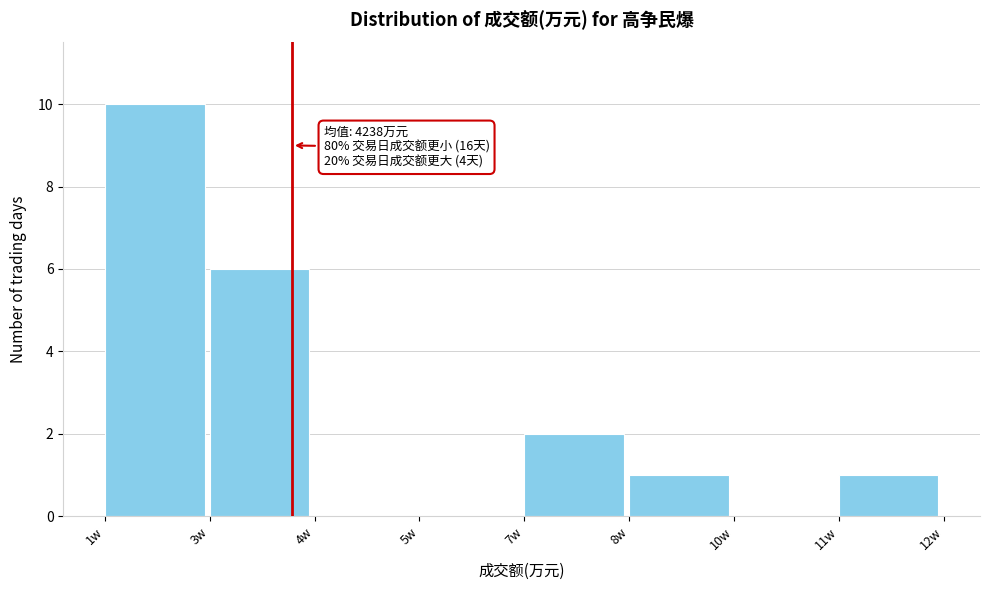

Reading left to right, extract all data points from this chart.

1w=10	3w=6	4w=0	5w=0	7w=2	8w=1	10w=0	11w=1